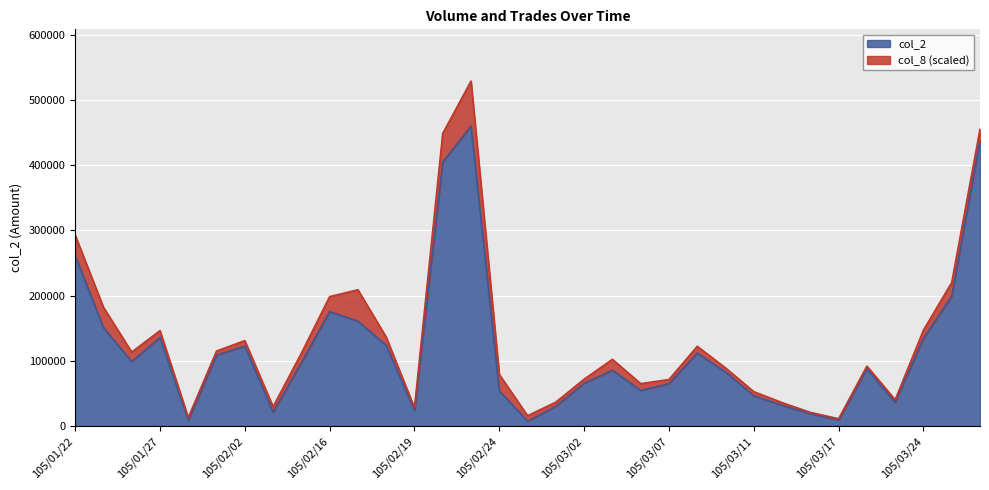

What is the greatest value displayed?

459720